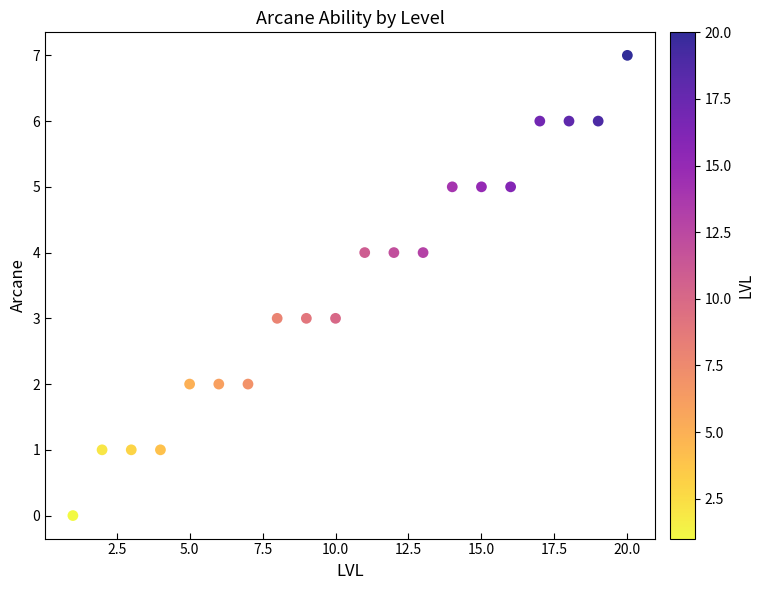

What is the range of Y values (max minus min)?

7